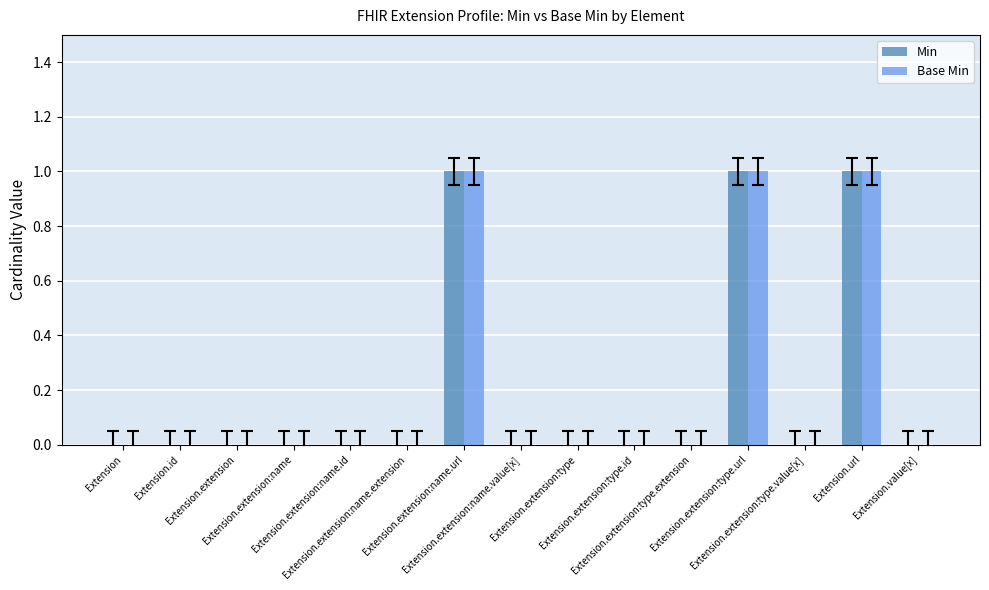

What are all the series names shown in the legend?

Min, Base Min